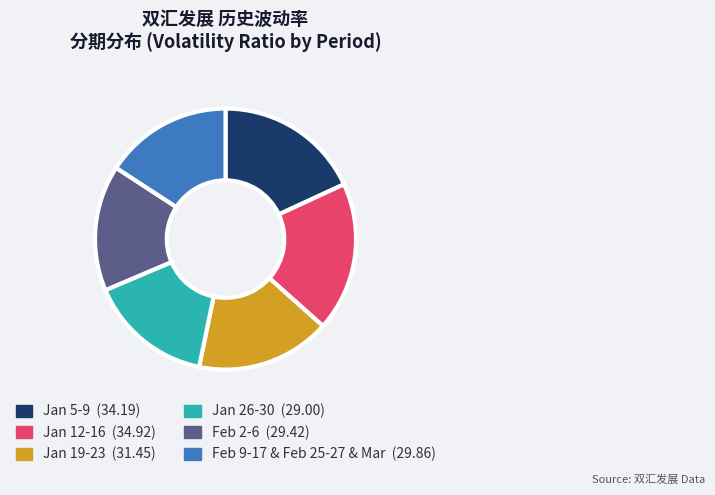

Does Jan 19-23 (31.45) represent more than half of the total?

No